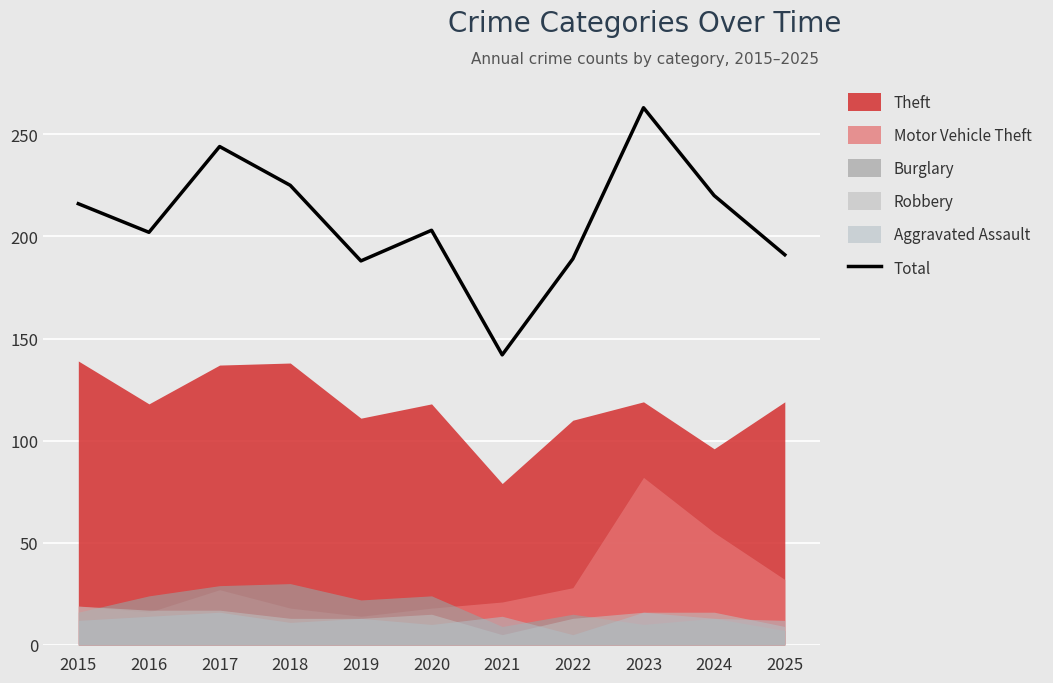

List the labels in order of value, smallest first.

2021, 2019, 2022, 2025, 2016, 2020, 2015, 2024, 2018, 2017, 2023